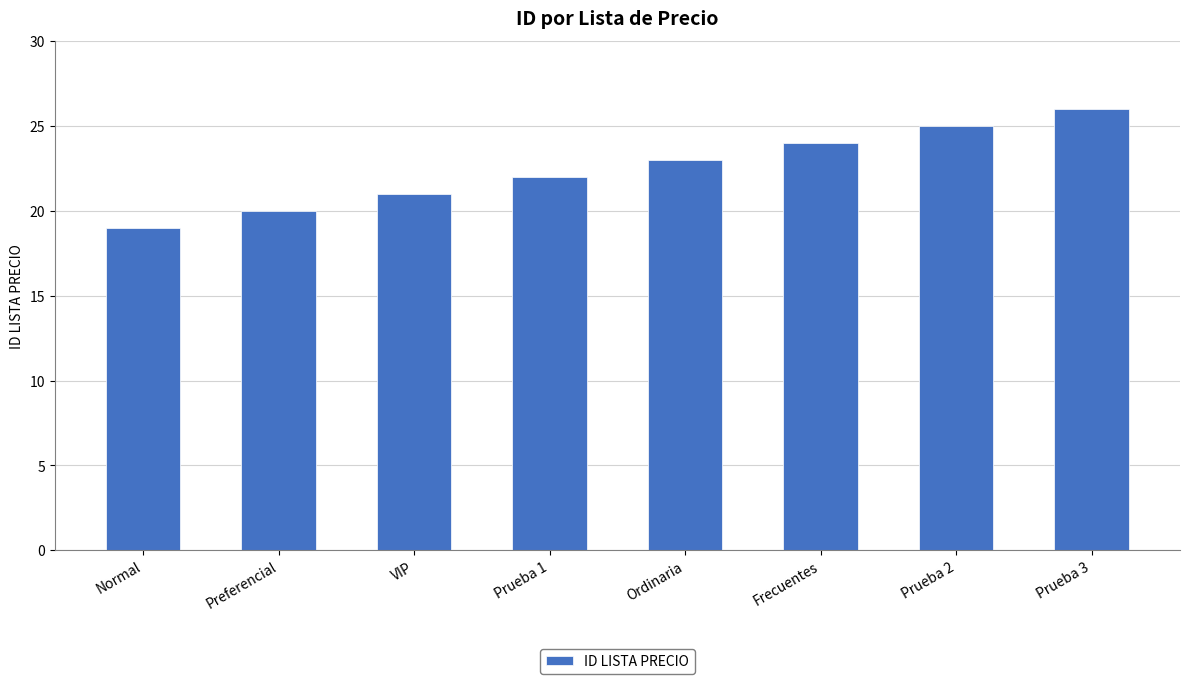

What is the maximum value shown in the chart?

26